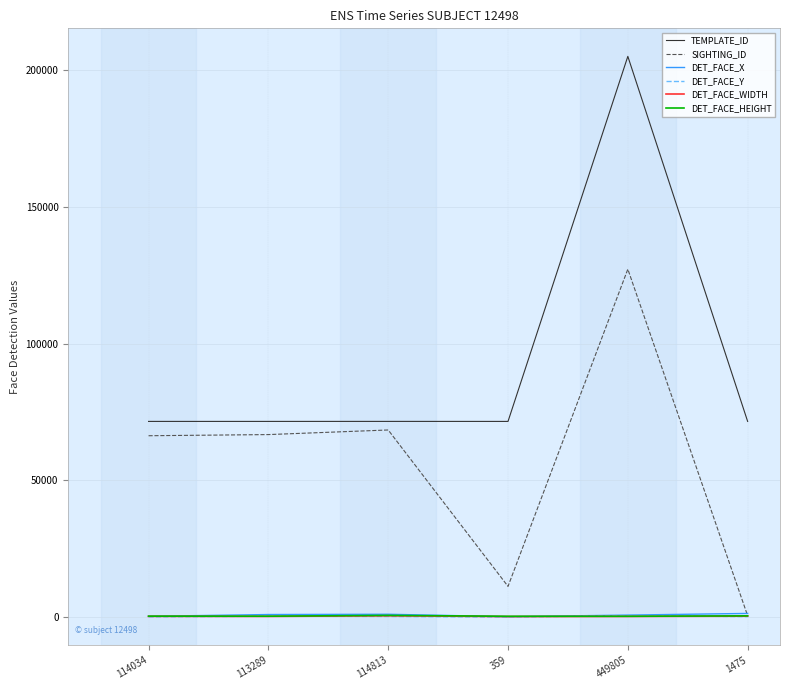

Where do DET_FACE_WIDTH and DET_FACE_X first cross each other?

114813 and 359